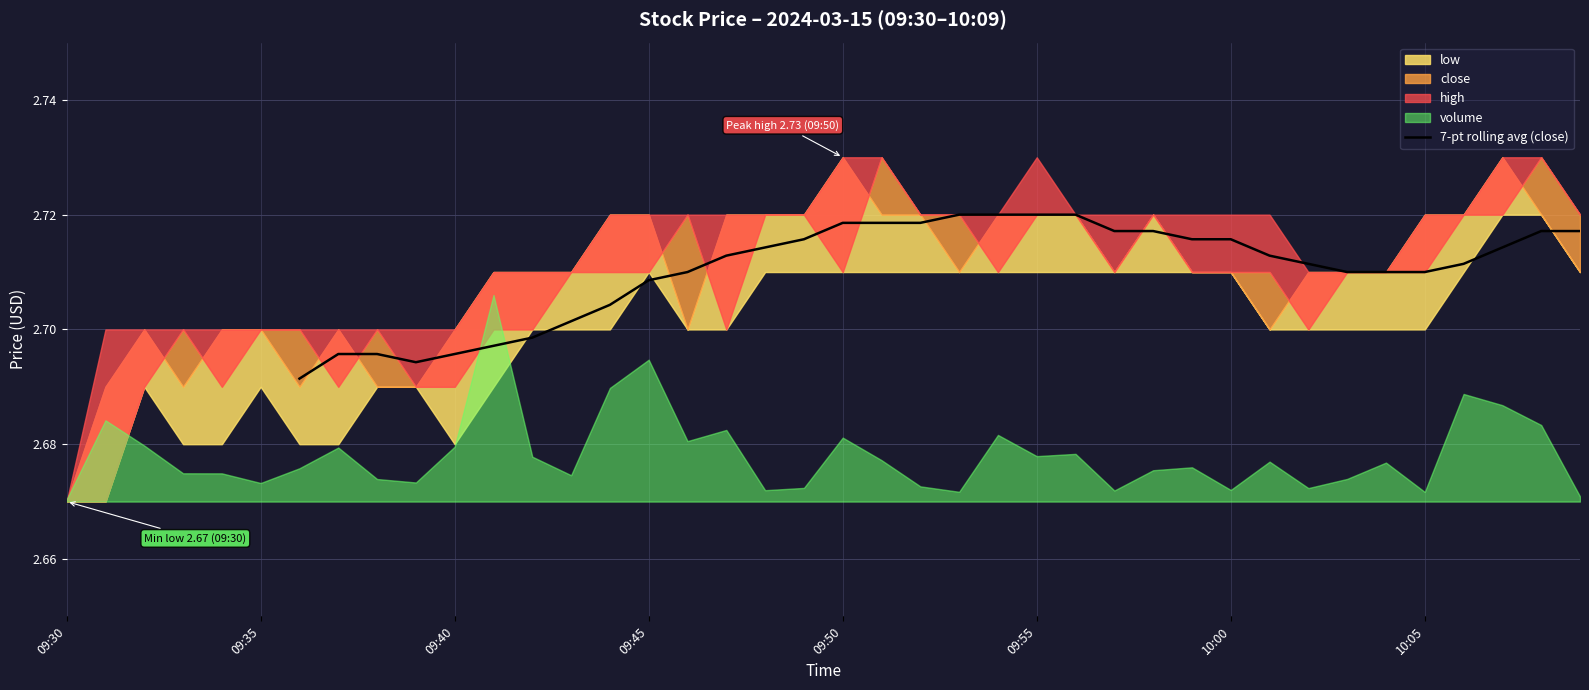

What is the value of the 18th point from the left?

2.7